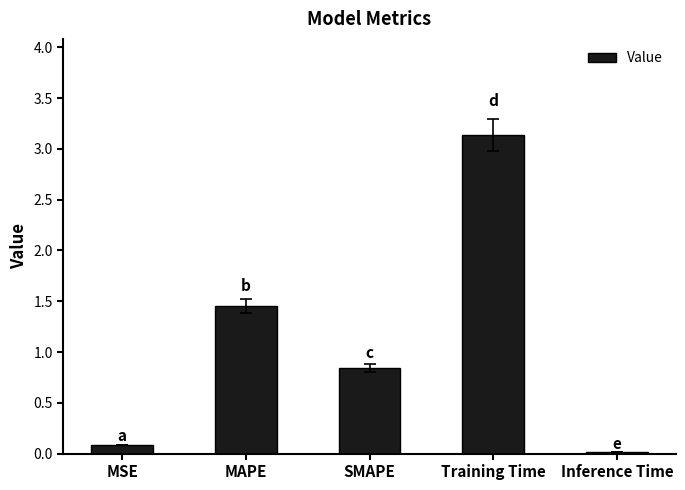

How many series are shown in this chart?

1